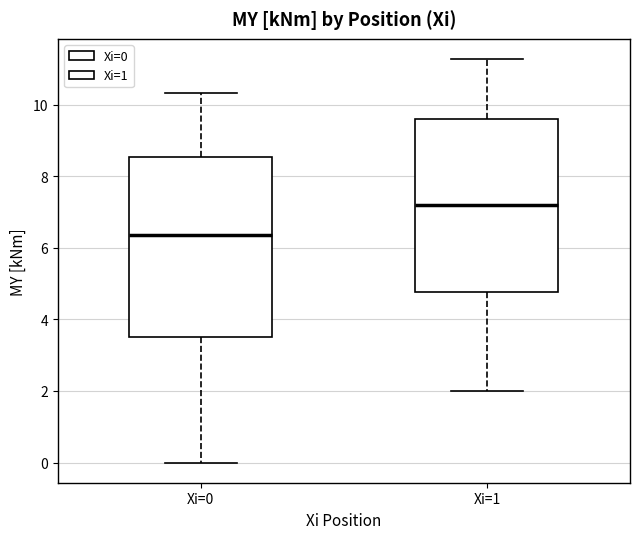

Where does the median line of the box for Xi=0 sit on the y-axis? The values are not printed on the chart, so give them approximately, as read against the axis.

6.4